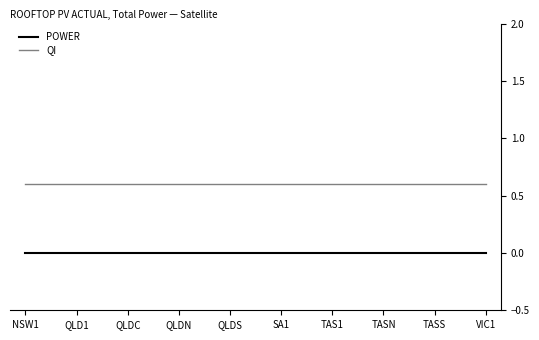

What is the minimum value for QI?

0.6